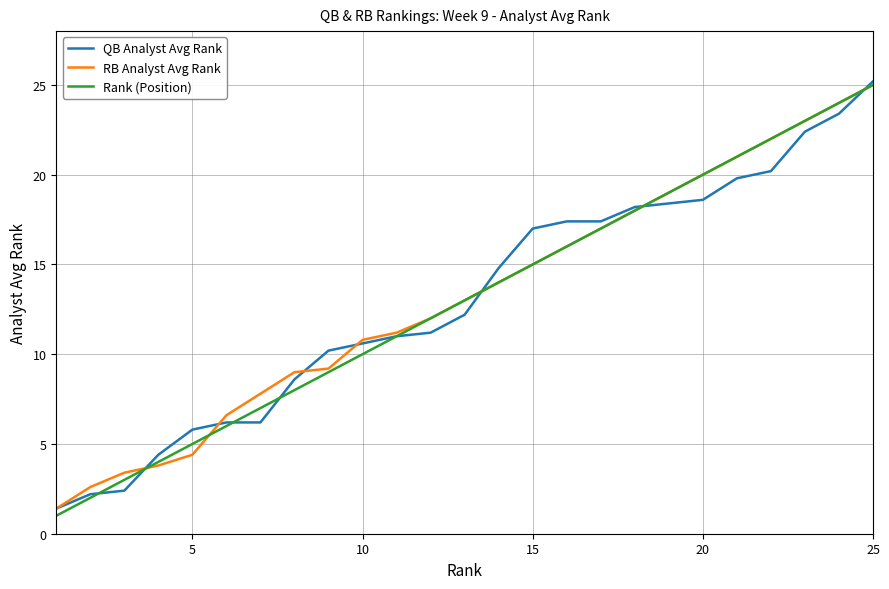

What is the greatest value displayed?

25.2